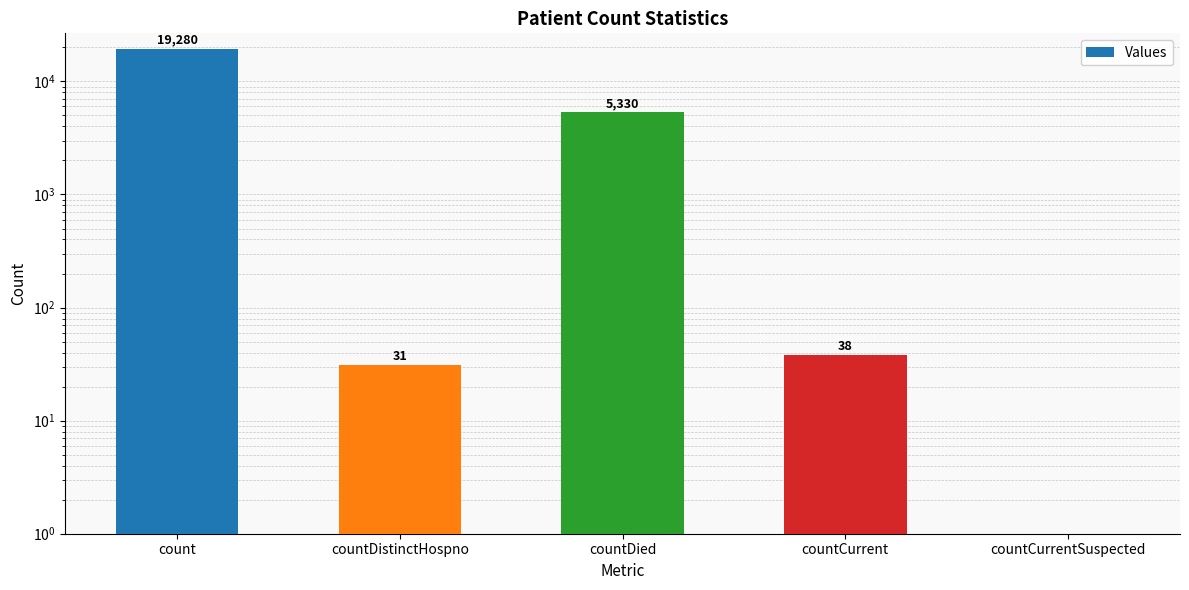

Is it true that the value at countCurrentSuspected is 0?

True